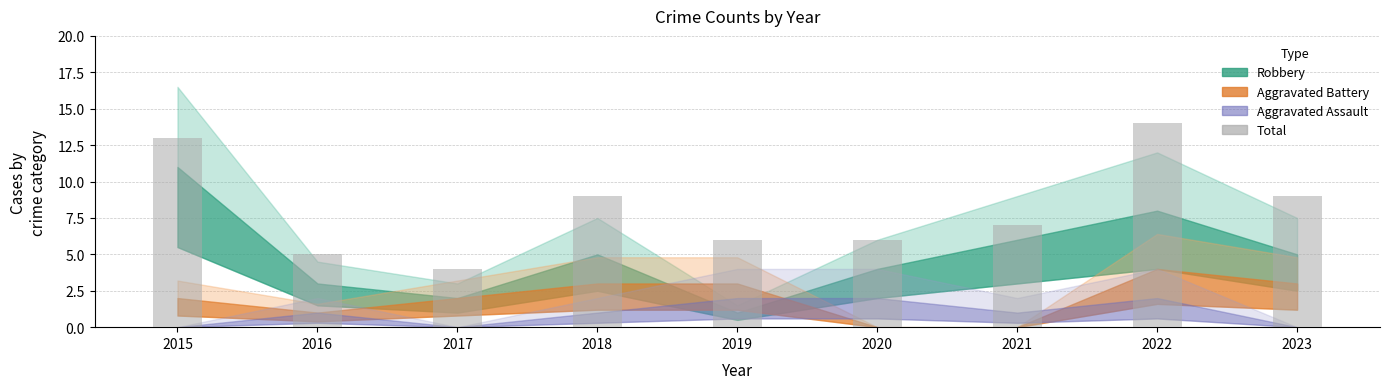

The value at 2018 is 9. True or false?

True